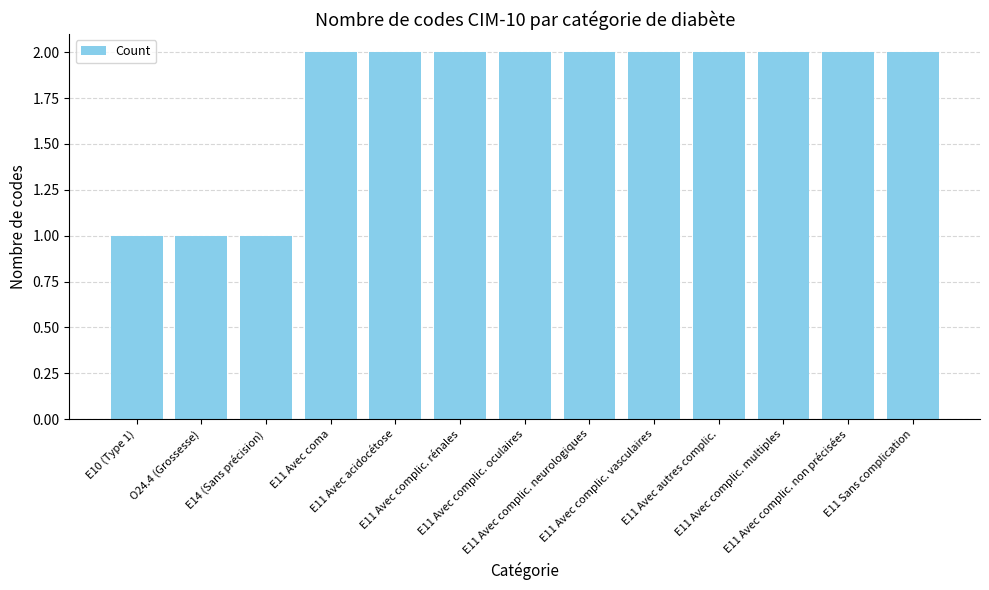

What is the change in value from E10 (Type 1) to E11 Avec acidocétose?

+1